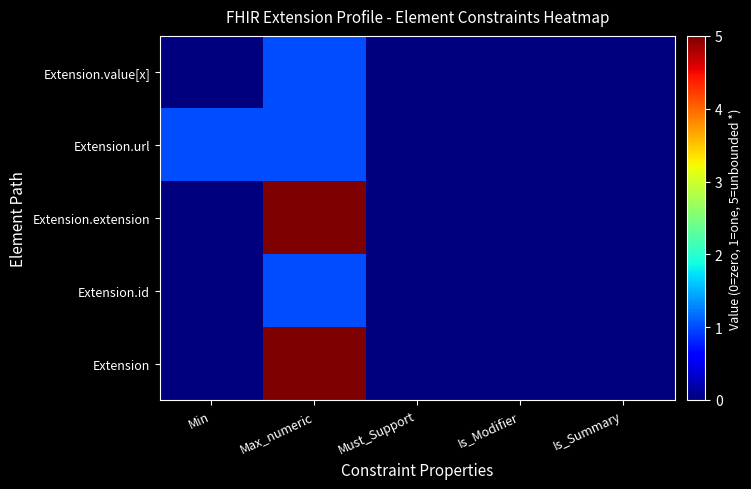

Count the number of data series in this chart.

5